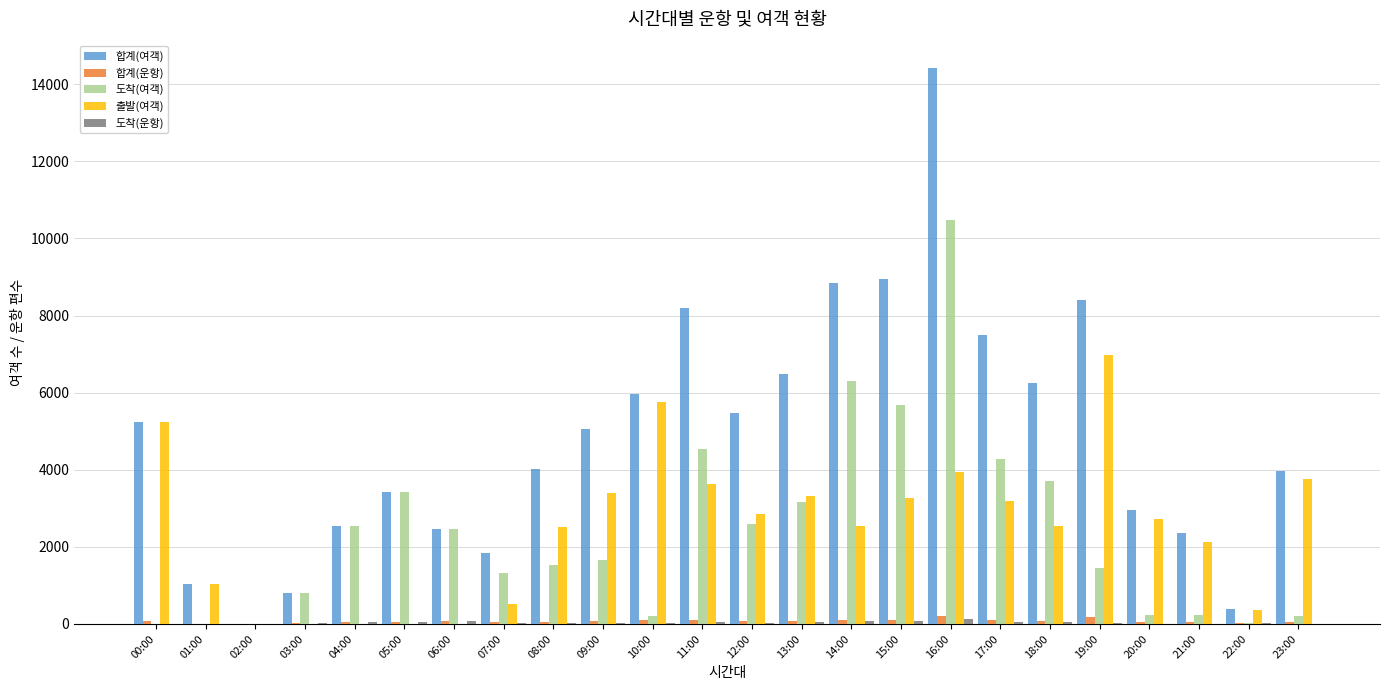

Is the value of 도착(여객) at 02:00 greater than the value of 합계(여객) at 22:00?

No